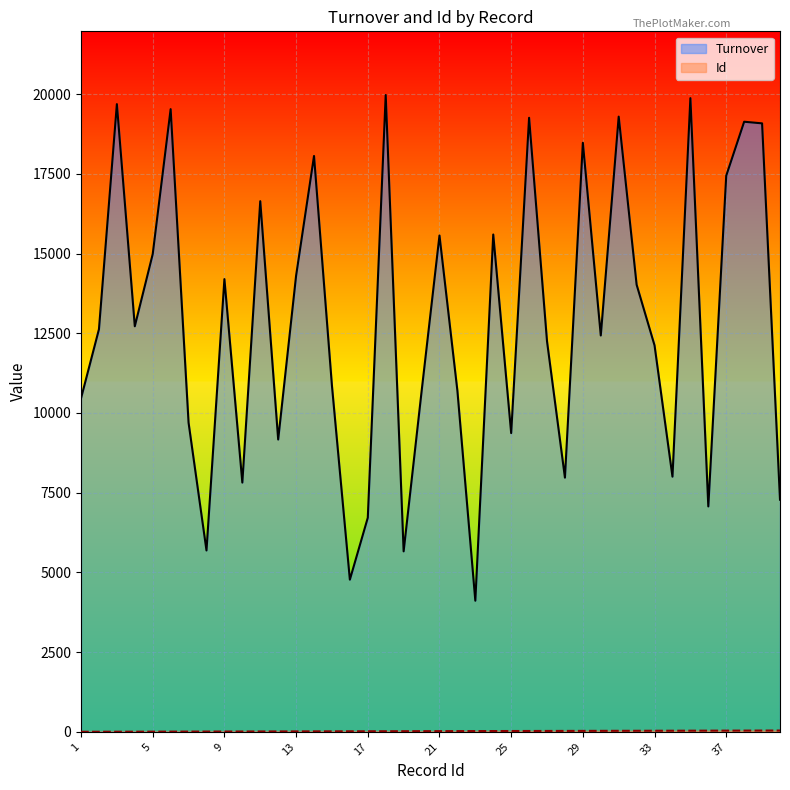

What is the total value across all series at 35?

19910